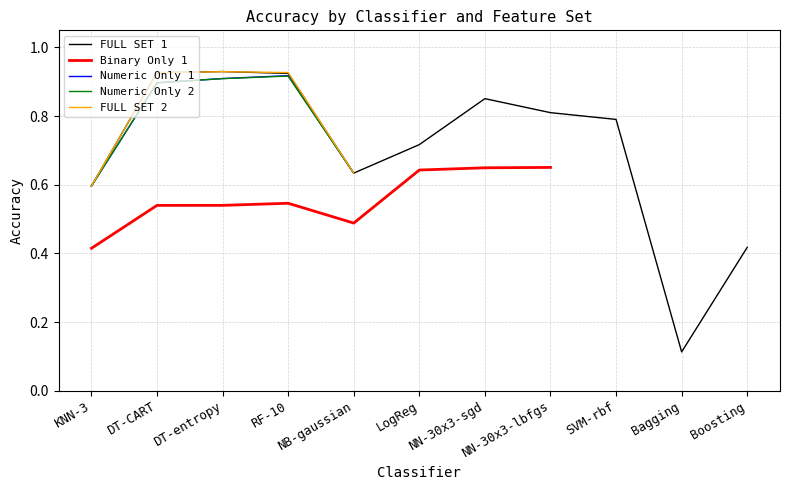

How many values in Numeric Only 1 are above zero?

5